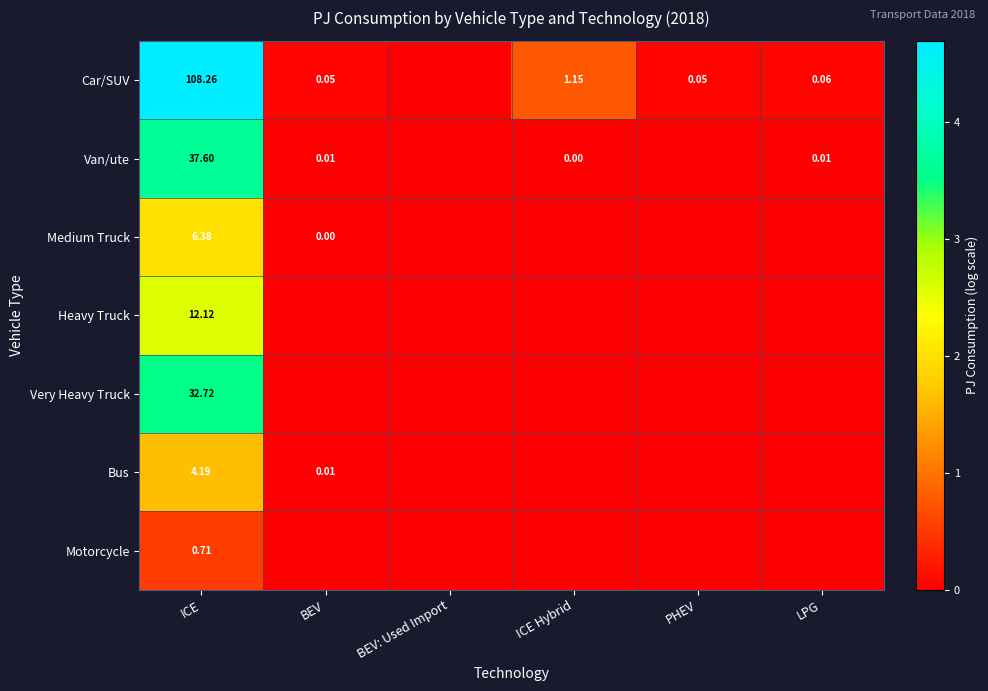

What is the difference between the maximum and second lowest values in the Motorcycle series?

0.5